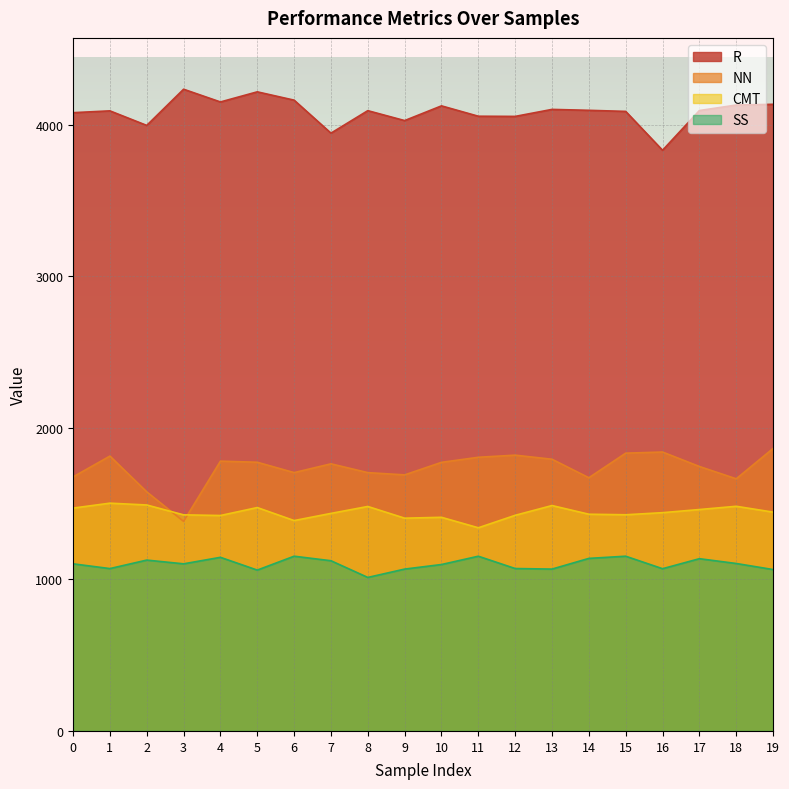

Which has a higher value, 10 or 7?

10